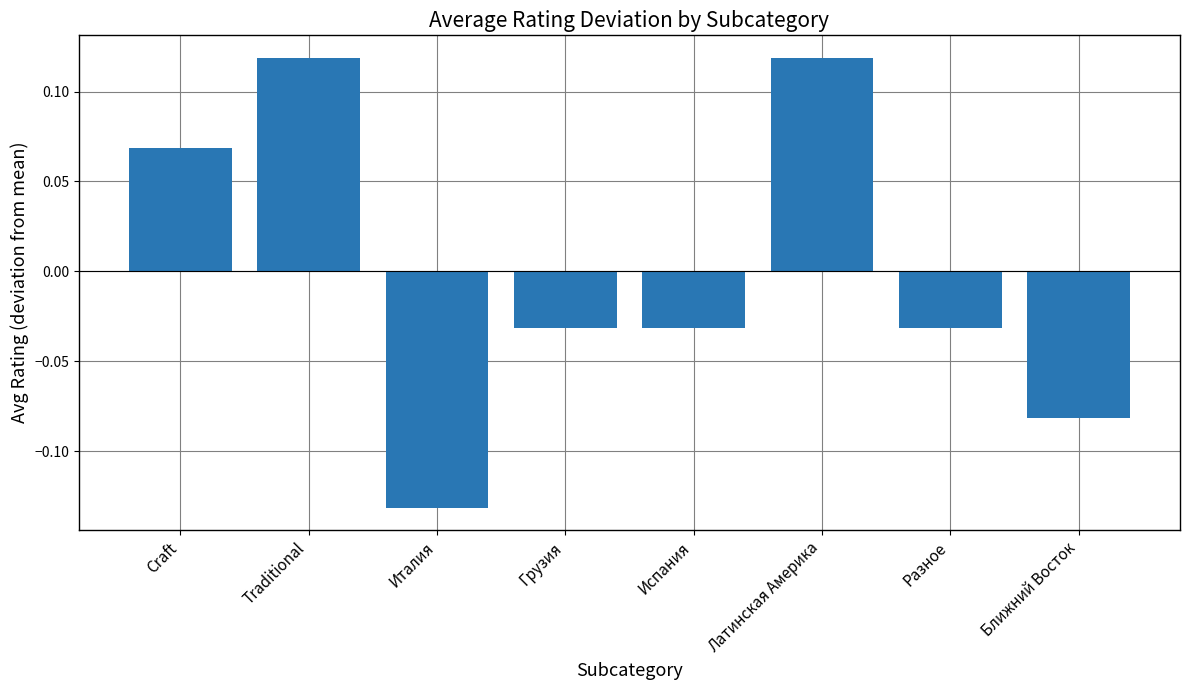

At which label does the data first exceed 0?

Craft